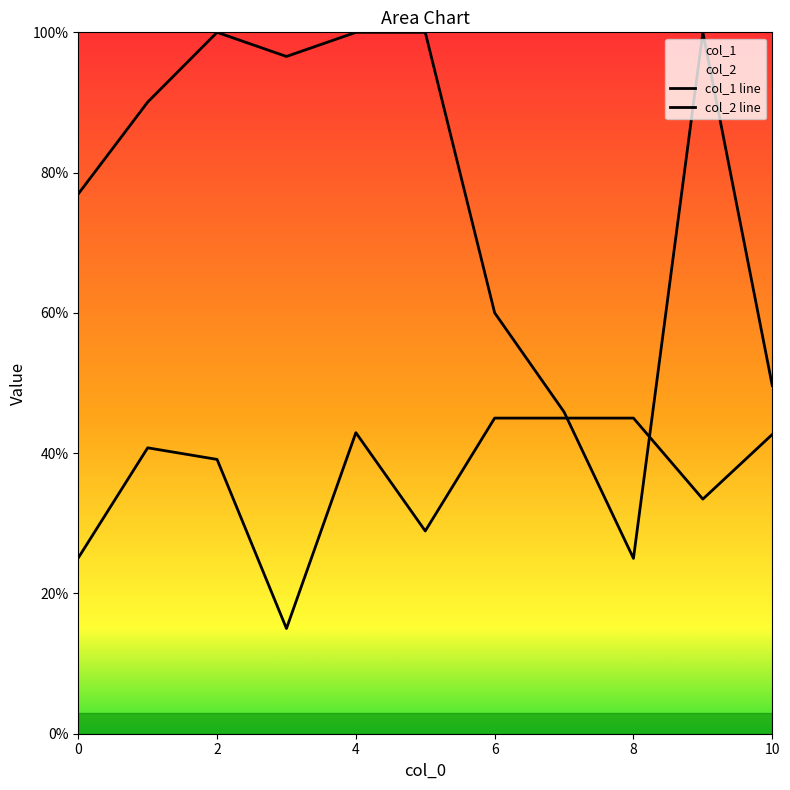

Reading left to right, extract all data points from this chart.

col_1: 0=0.3	1=0.4	2=0.4	3=0.1	4=0.4	5=0.3	6=0.5	7=0.5	8=0.5	9=0.3	10=0.4
col_2: 0=0.8	1=0.9	2=1.0	3=1.0	4=1.0	5=1.0	6=0.6	7=0.5	8=0.2	9=1.0	10=0.5